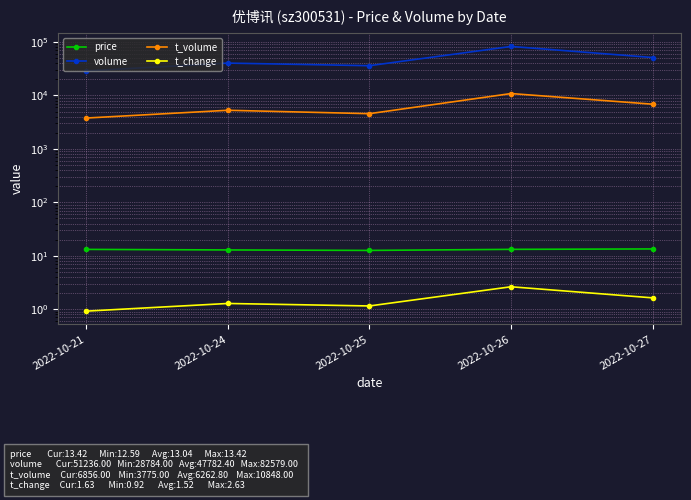

True or false: t_volume has a value of 5278.0 at 2022-10-24.

True